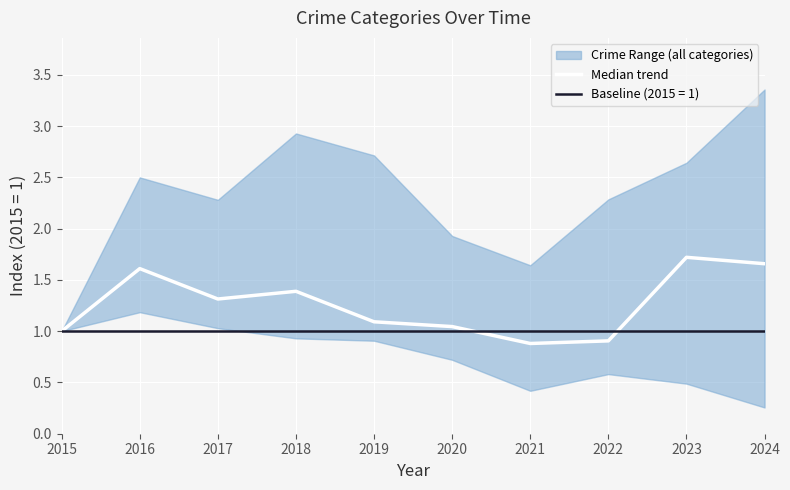

Where is the data nearest to the value 1?

2015